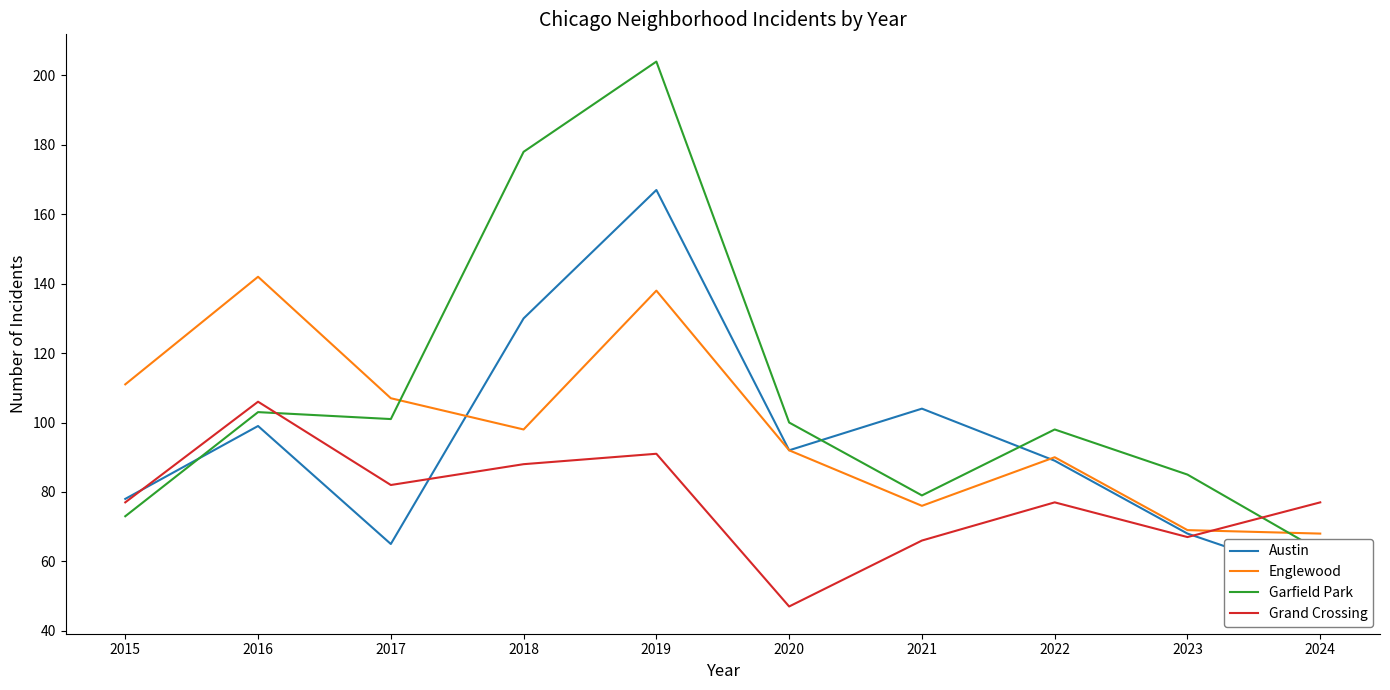

How many categories are shown in the chart?

10